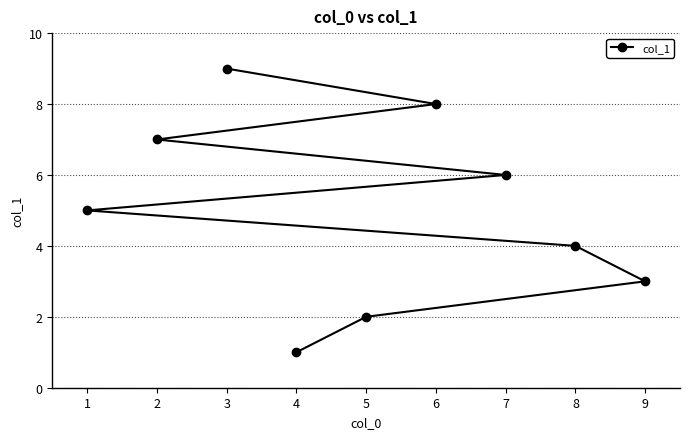

The value at 2 is 7. True or false?

True